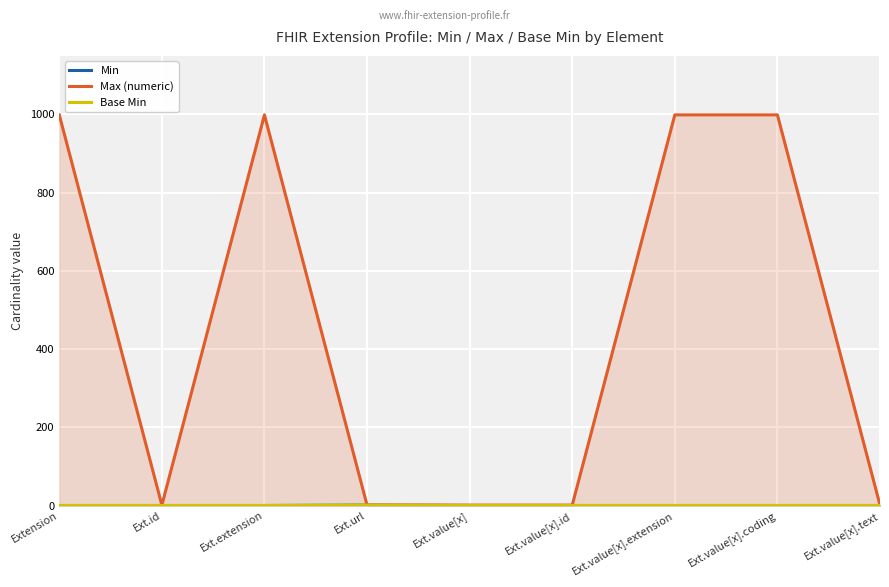

Reading left to right, what are all the values shown in this chart?

Min: Extension=0	Ext.id=0	Ext.extension=0	Ext.url=1	Ext.value[x]=0	Ext.value[x].id=0	Ext.value[x].extension=0	Ext.value[x].coding=0	Ext.value[x].text=0
Max (numeric): Extension=999	Ext.id=1	Ext.extension=999	Ext.url=1	Ext.value[x]=1	Ext.value[x].id=1	Ext.value[x].extension=999	Ext.value[x].coding=999	Ext.value[x].text=1
Base Min: Extension=0	Ext.id=0	Ext.extension=0	Ext.url=1	Ext.value[x]=0	Ext.value[x].id=0	Ext.value[x].extension=0	Ext.value[x].coding=0	Ext.value[x].text=0